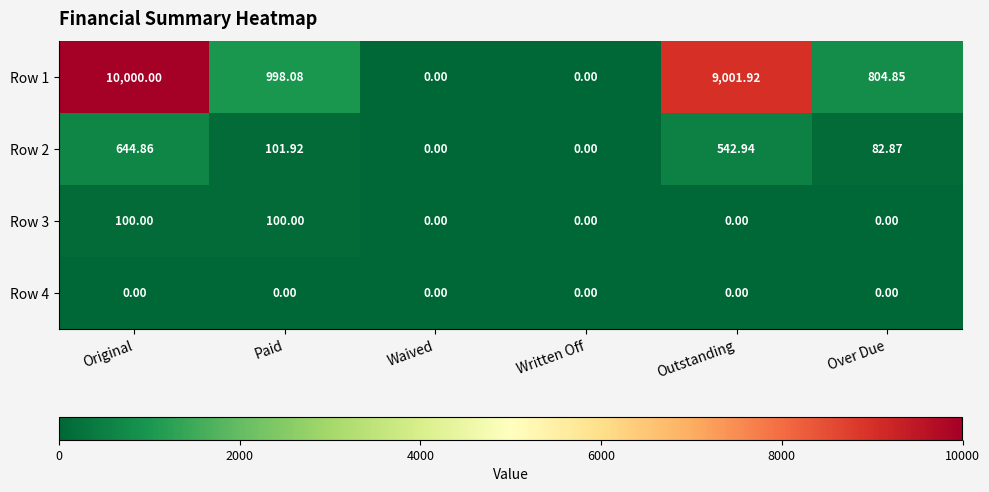

At which category is the sum across all series the highest?

Original